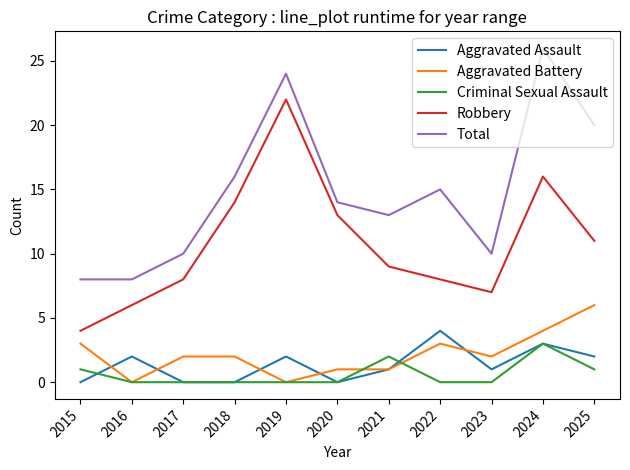

Is the value of Total at 2018 greater than the value of Aggravated Assault at 2016?

Yes